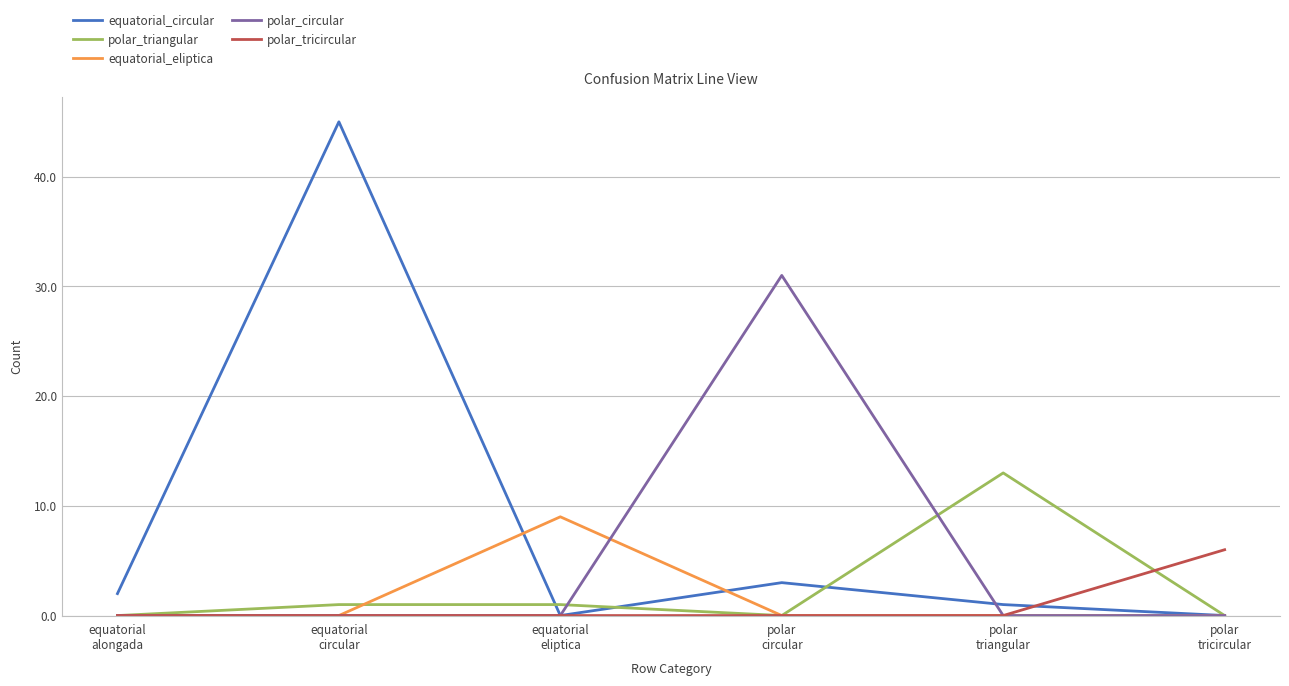

Reading left to right, transcribe all the data shown in this chart.

equatorial_circular: 2	45	0	3	1	0
polar_triangular: 0	1	1	0	13	0
equatorial_eliptica: 0	0	9	0	0	0
polar_circular: 0	0	0	31	0	0
polar_tricircular: 0	0	0	0	0	6